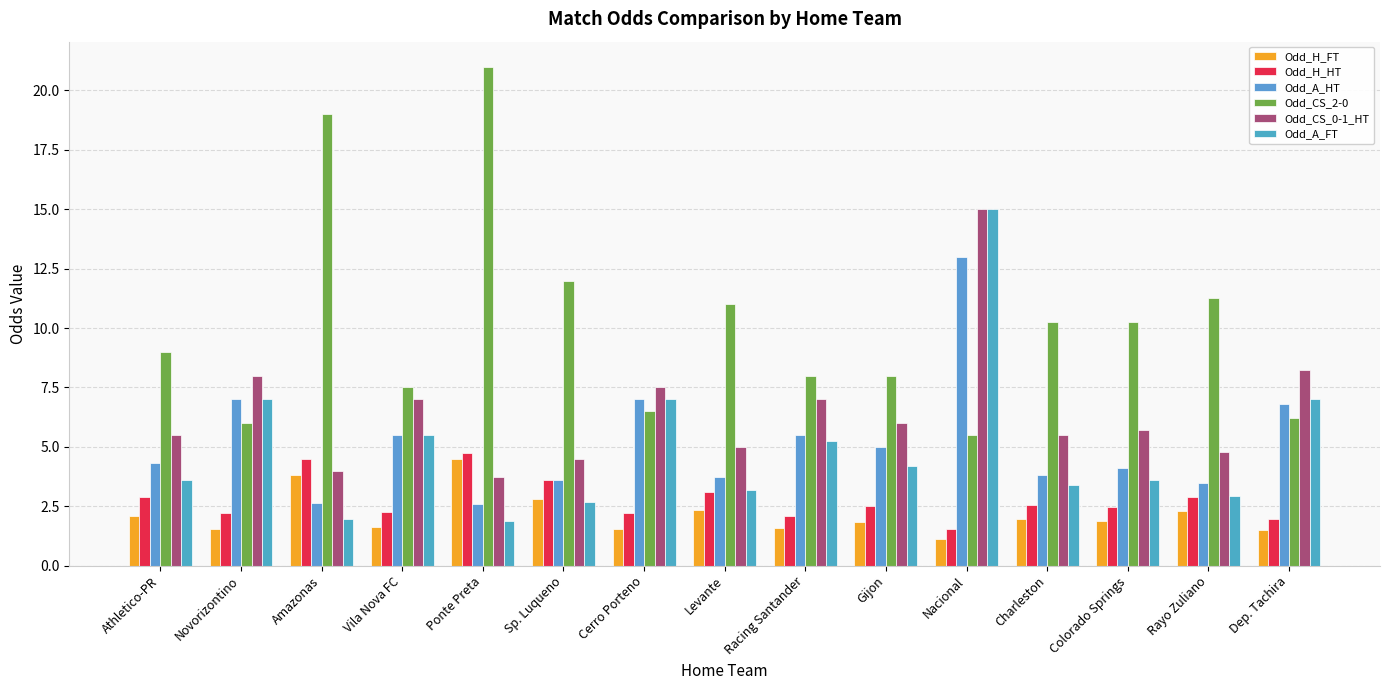

How many categories are shown in the chart?

15